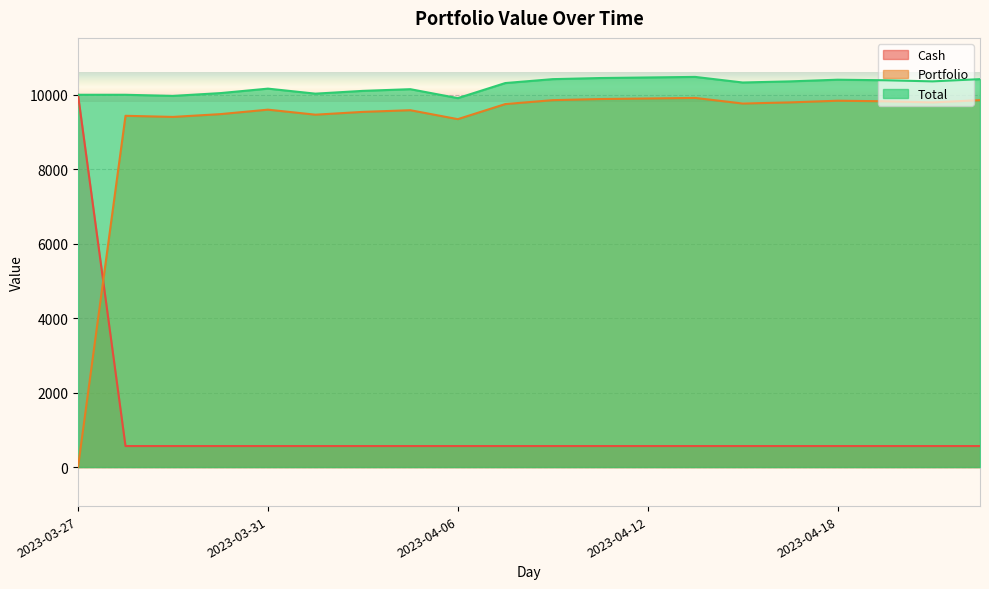

In Portfolio, how many points are lower than both neighbors (excluding endpoints)?

5